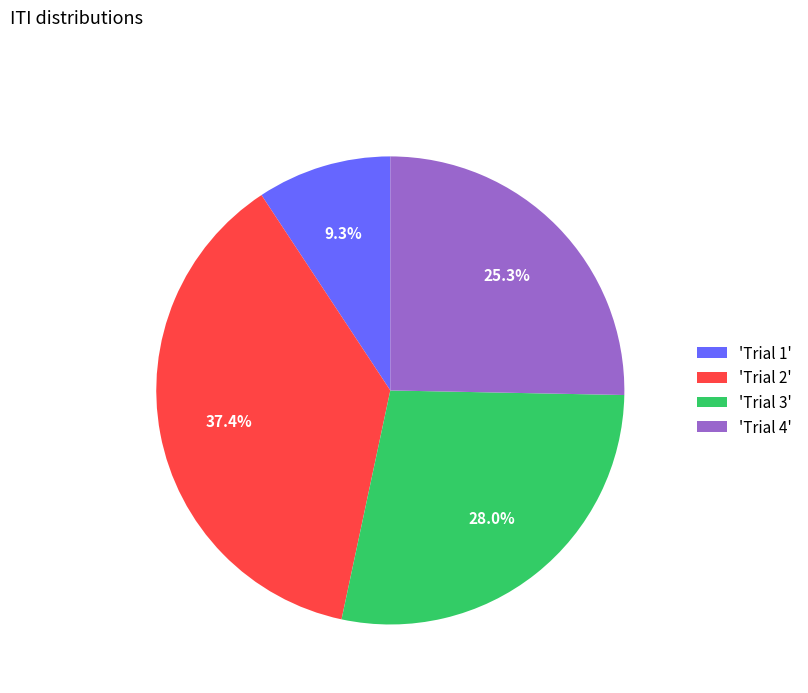

How many segments does this pie chart have?

4